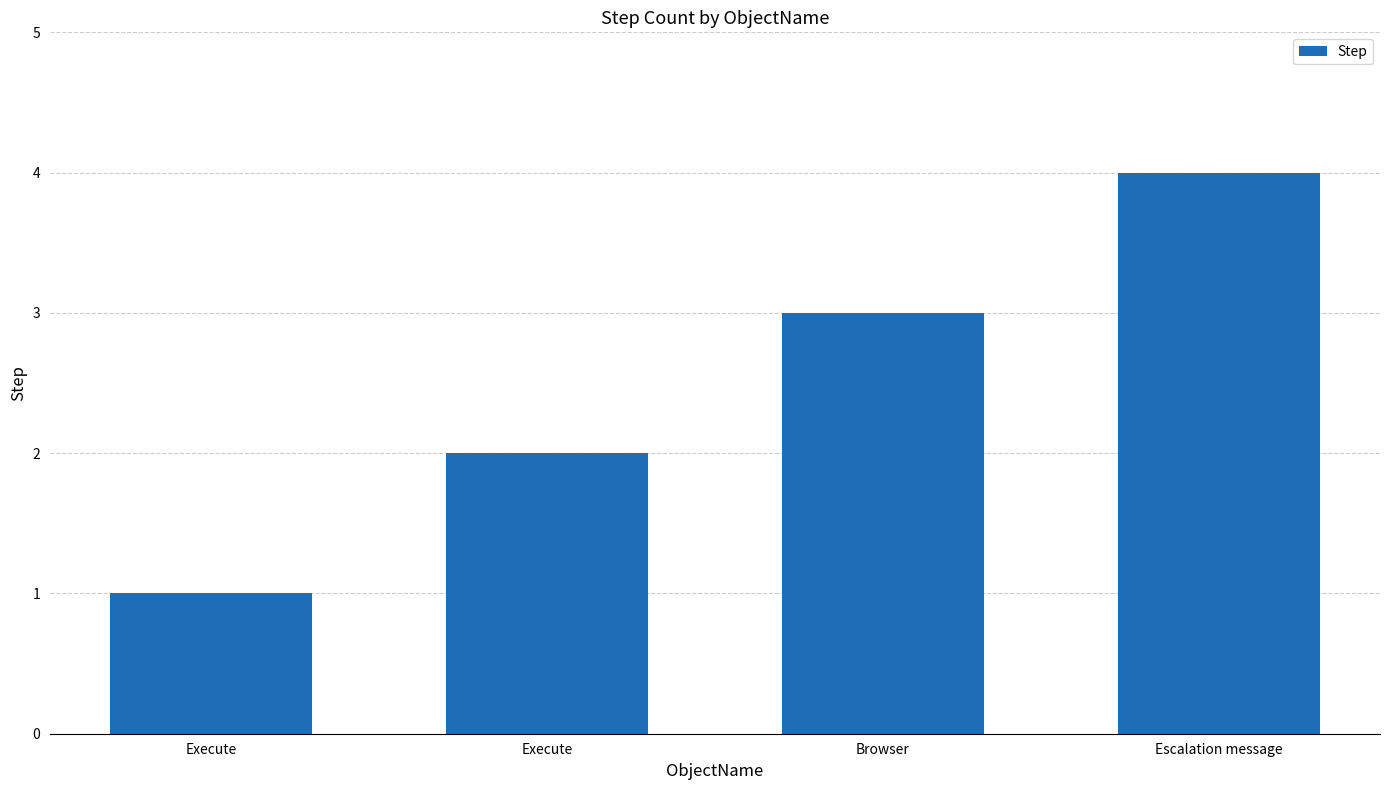

How many values are below 3?

2